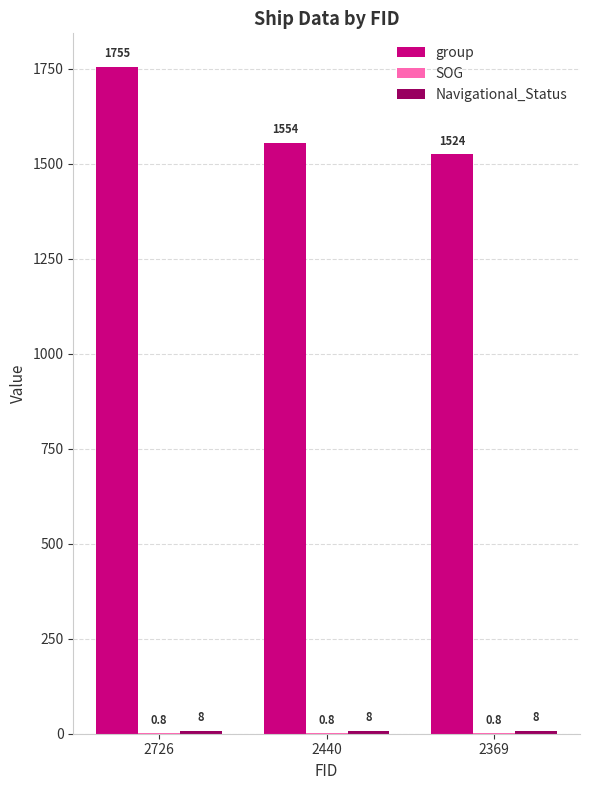

Which category has the highest value in the group series?

2726